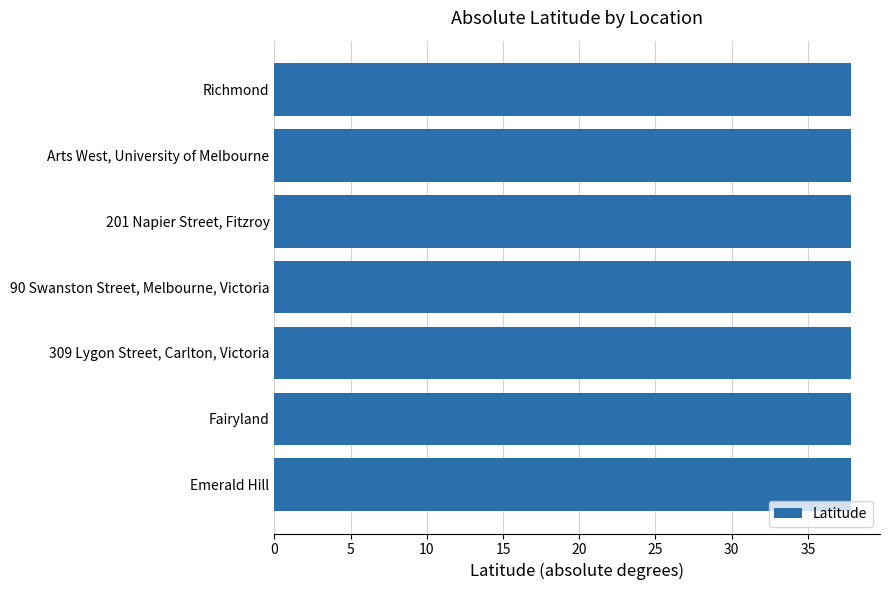

How many categories are shown in the chart?

7